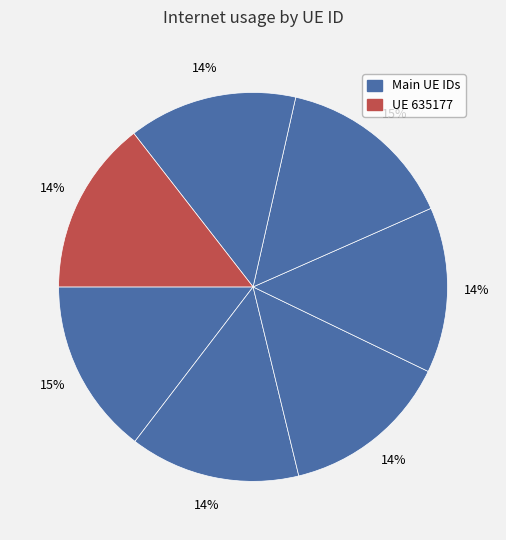

To the nearest percent, what is the average slice percentage?

14%